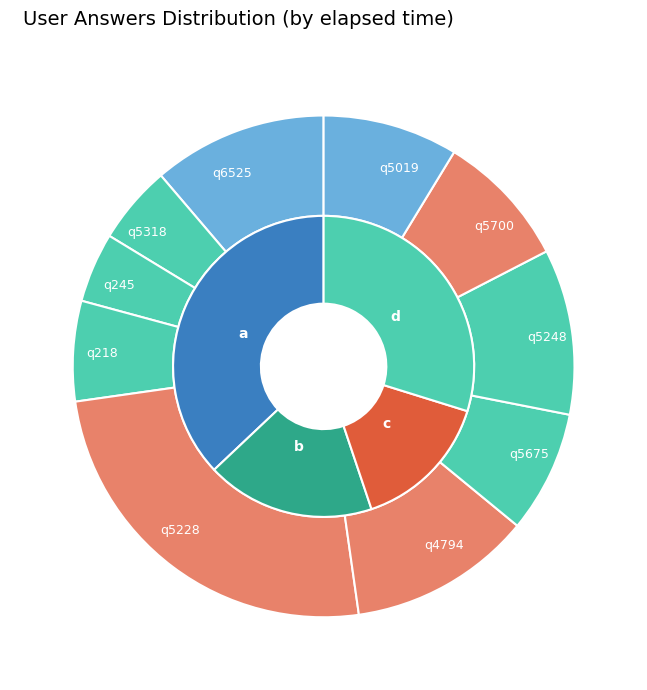

What is the change in value from q5318 to q5019?

+13000